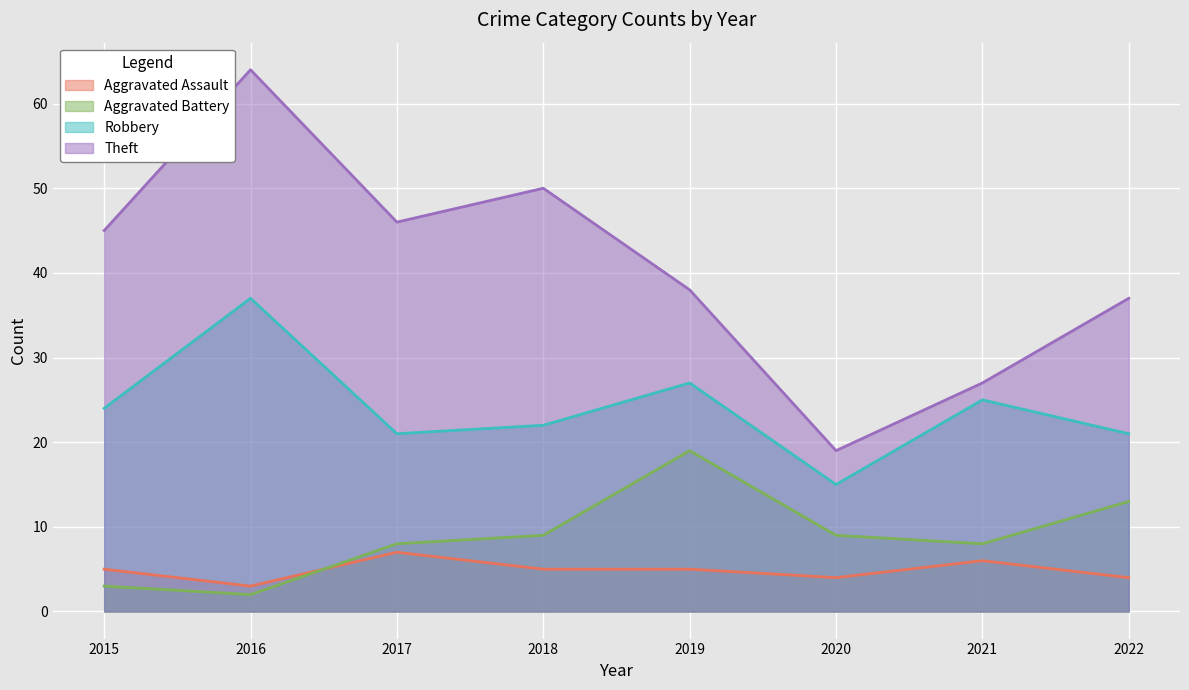

At which category is the sum across all series the highest?

2016